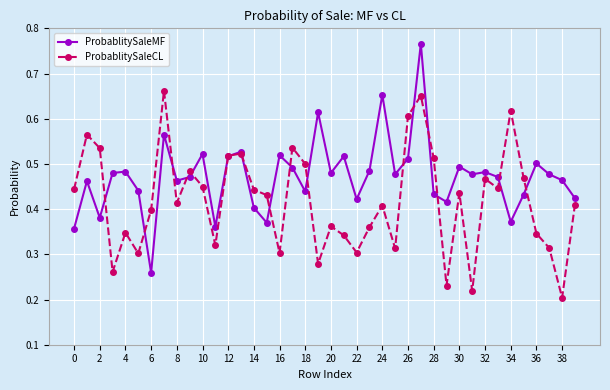

Which series has the largest range (max minus min)?

ProbablitySaleMF